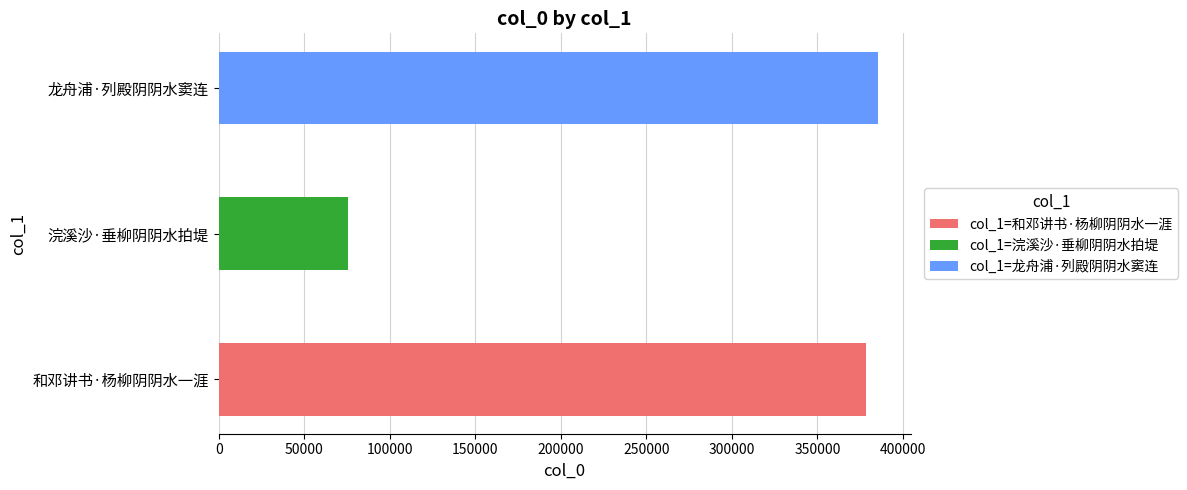

What is the label of the 1st bar from the right?

龙舟浦·列殿阴阴水窦连